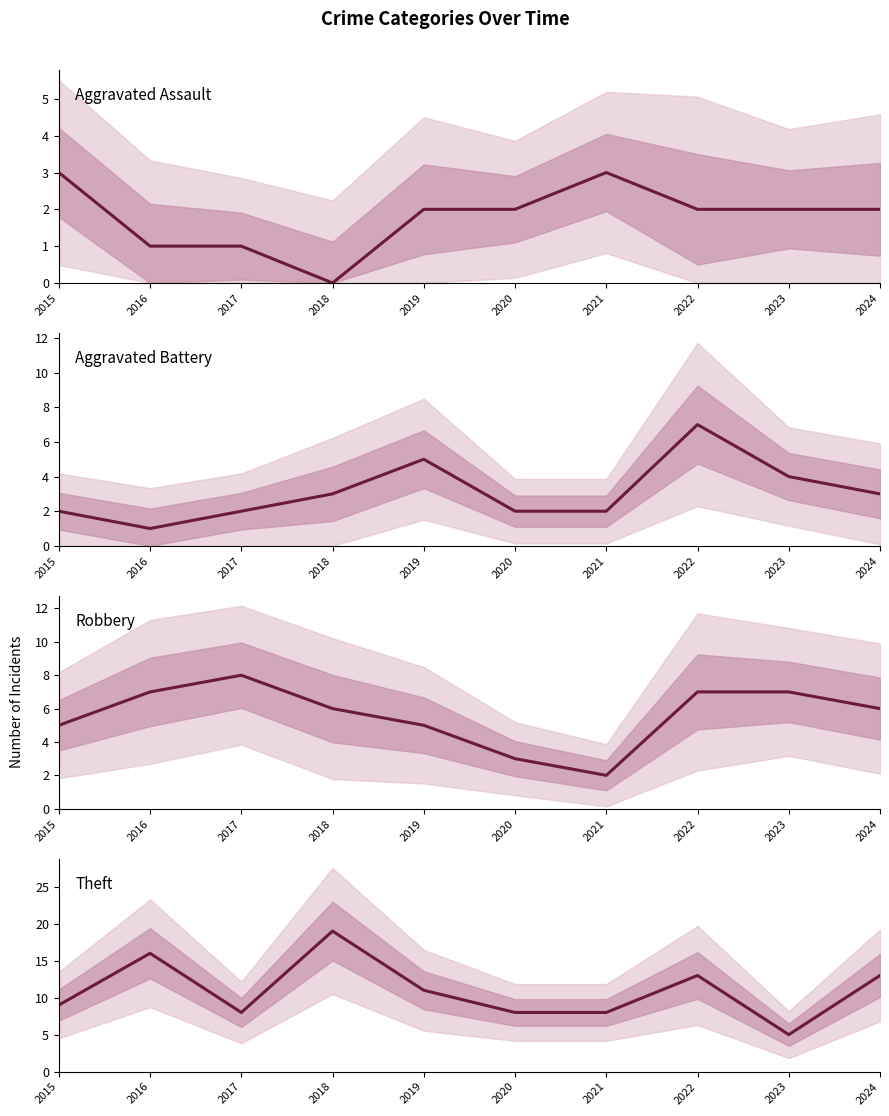

How many values in the Aggravated Assault series are below 2?

3